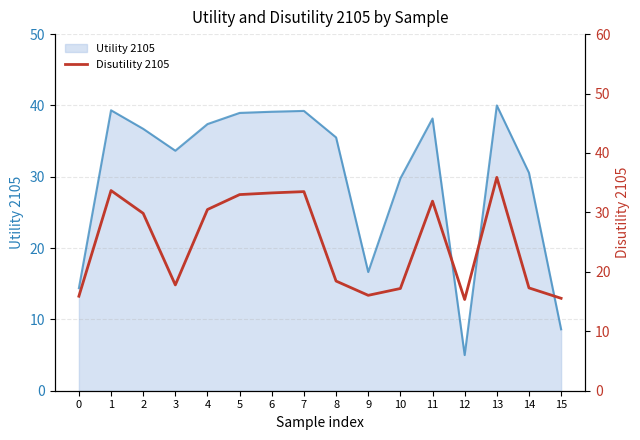

Rank the categories by value from lowest to highest.

12, 15, 0, 9, 10, 14, 3, 8, 2, 4, 11, 5, 6, 7, 1, 13